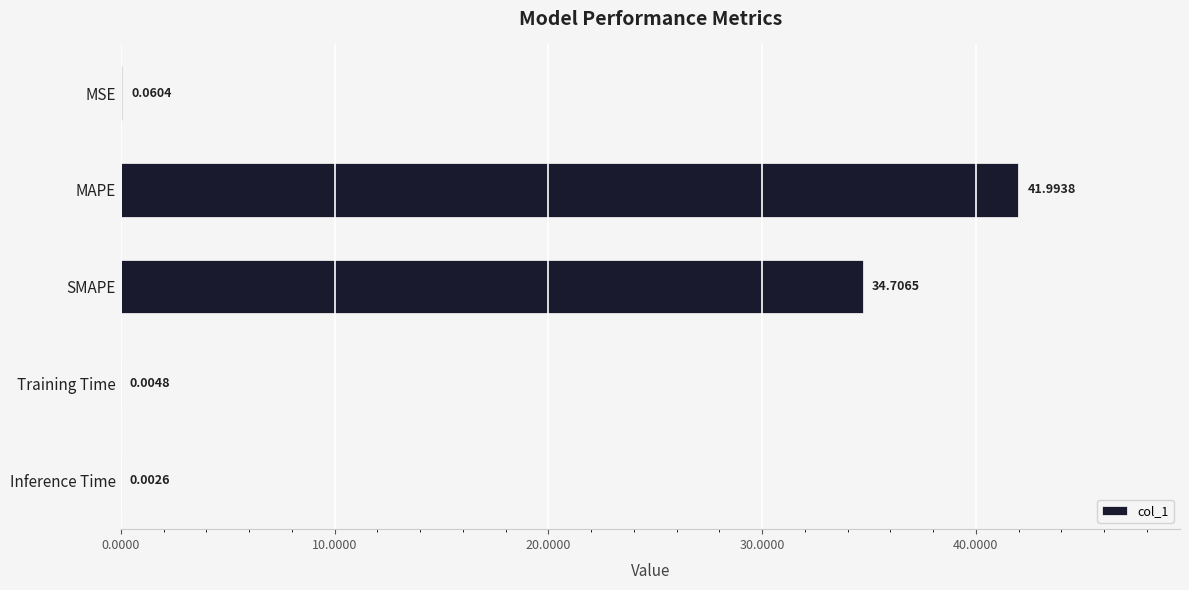

Which has a higher value, Training Time or Inference Time?

Training Time